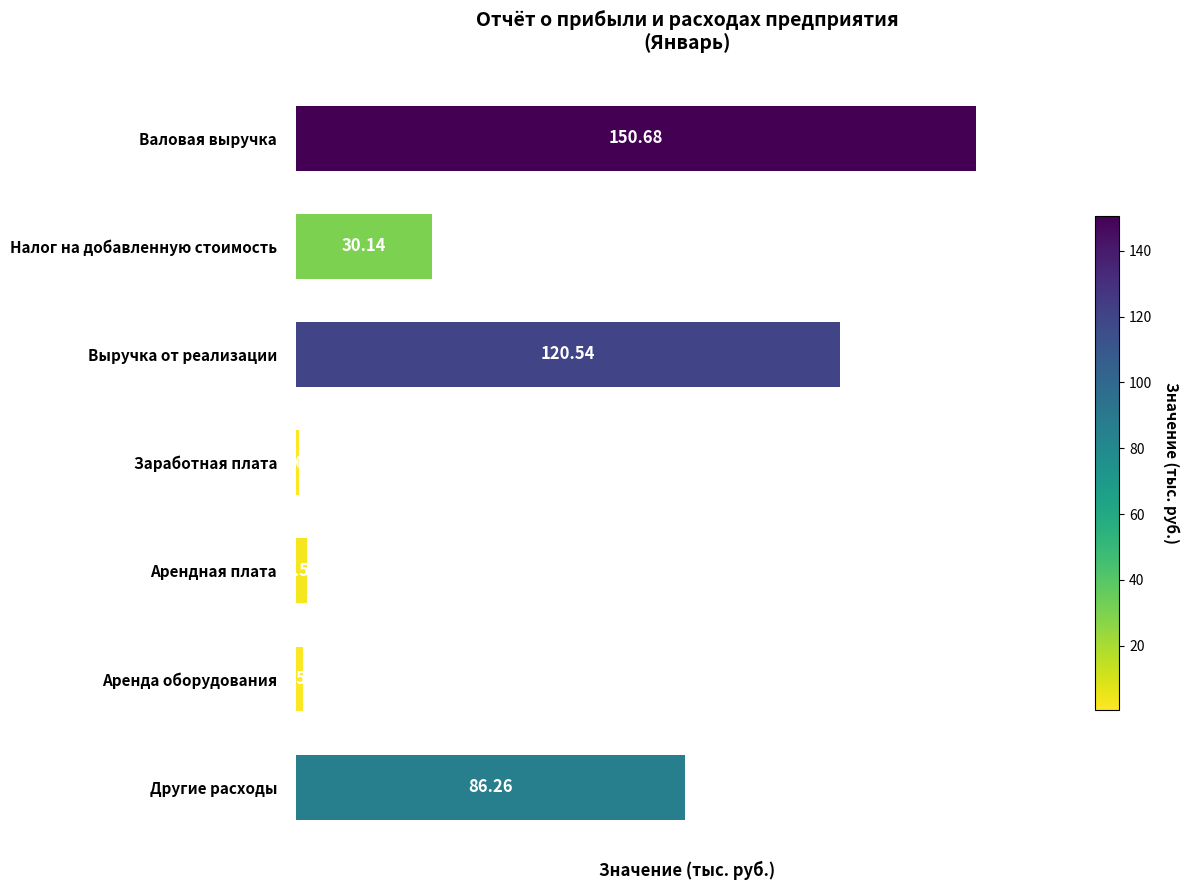

What is the change in value from Налог на добавленную стоимость to Другие расходы?

+56.1